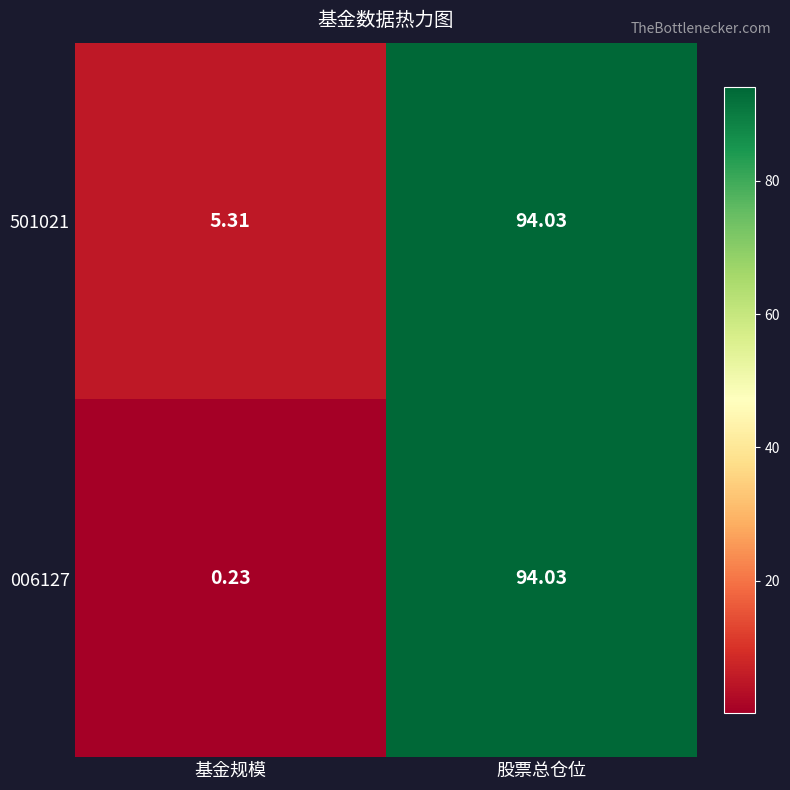

At which category is the sum across all series the highest?

股票总仓位